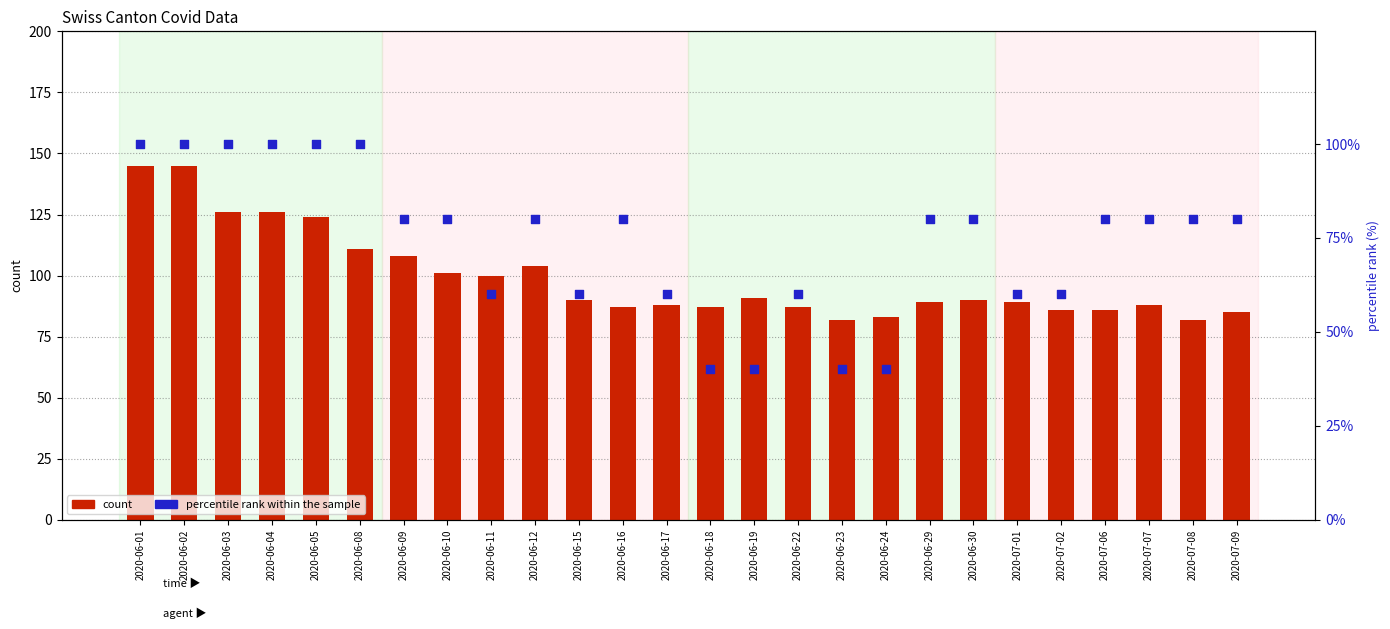

At how many categories does at least one series exceed 49?

26